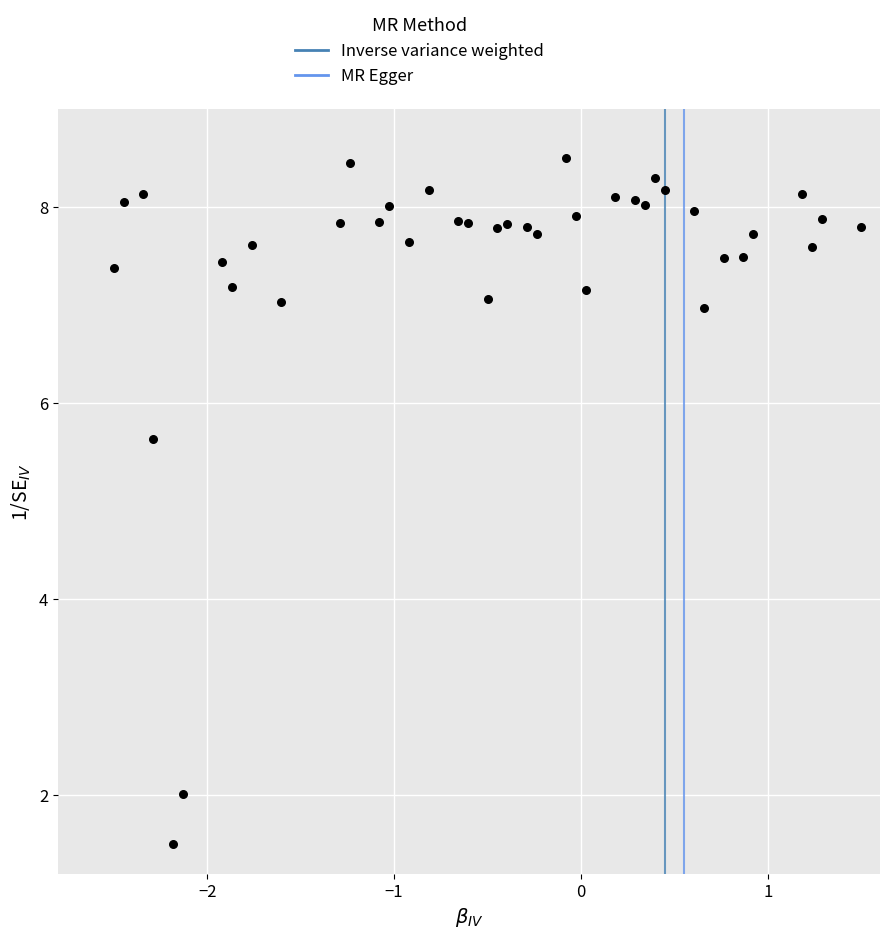

What is the range of X values (max minus min)?

4.0